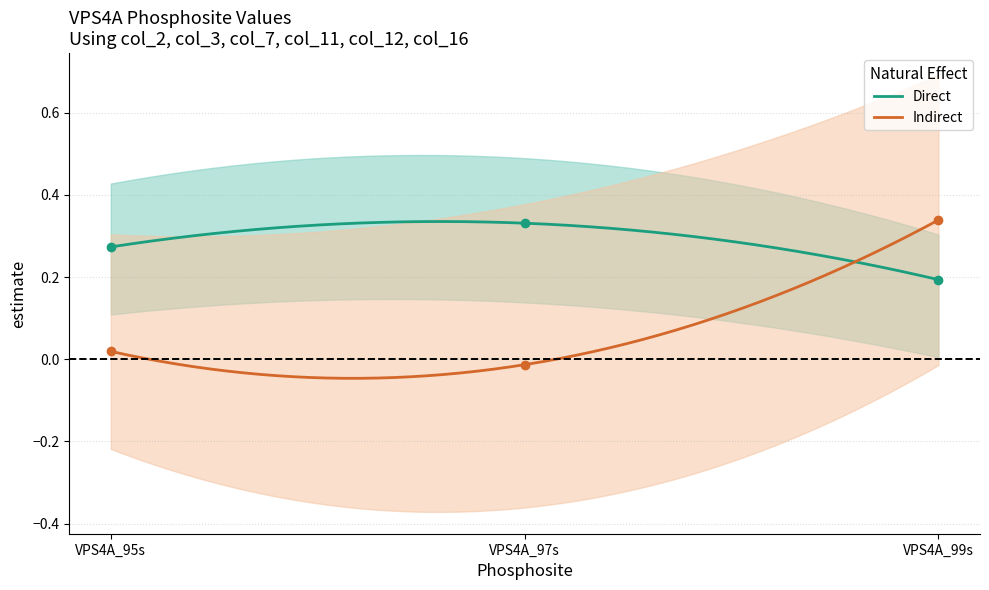

What position from the right is 1?

2